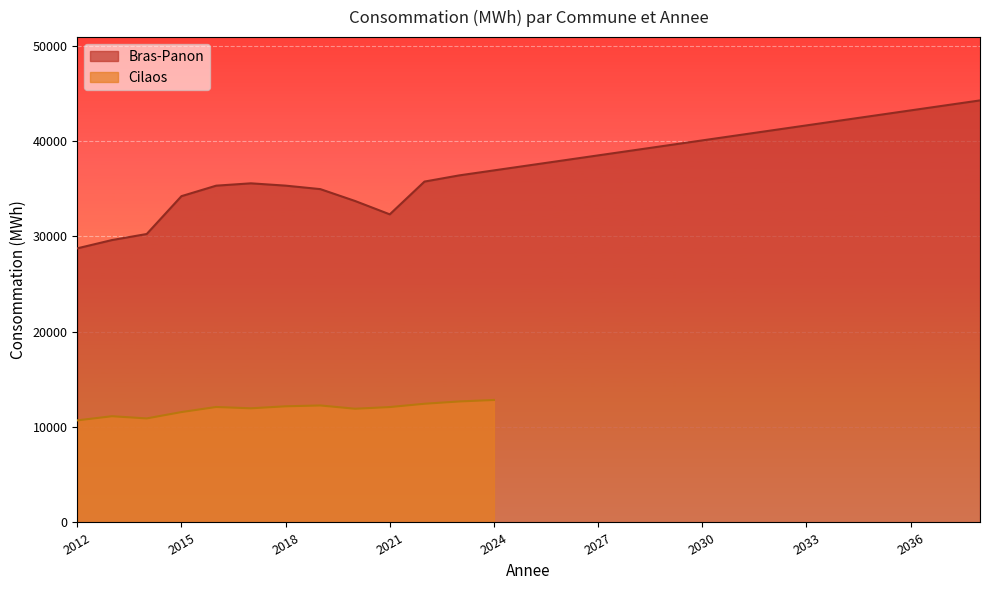

How many values are below 37435?

13